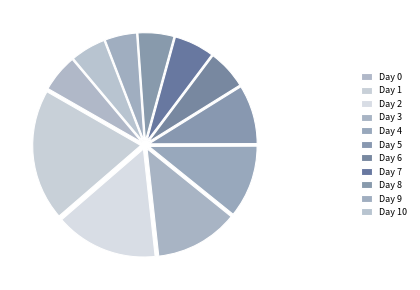

True or false: Day 10 accounts for 17% of the total.

False